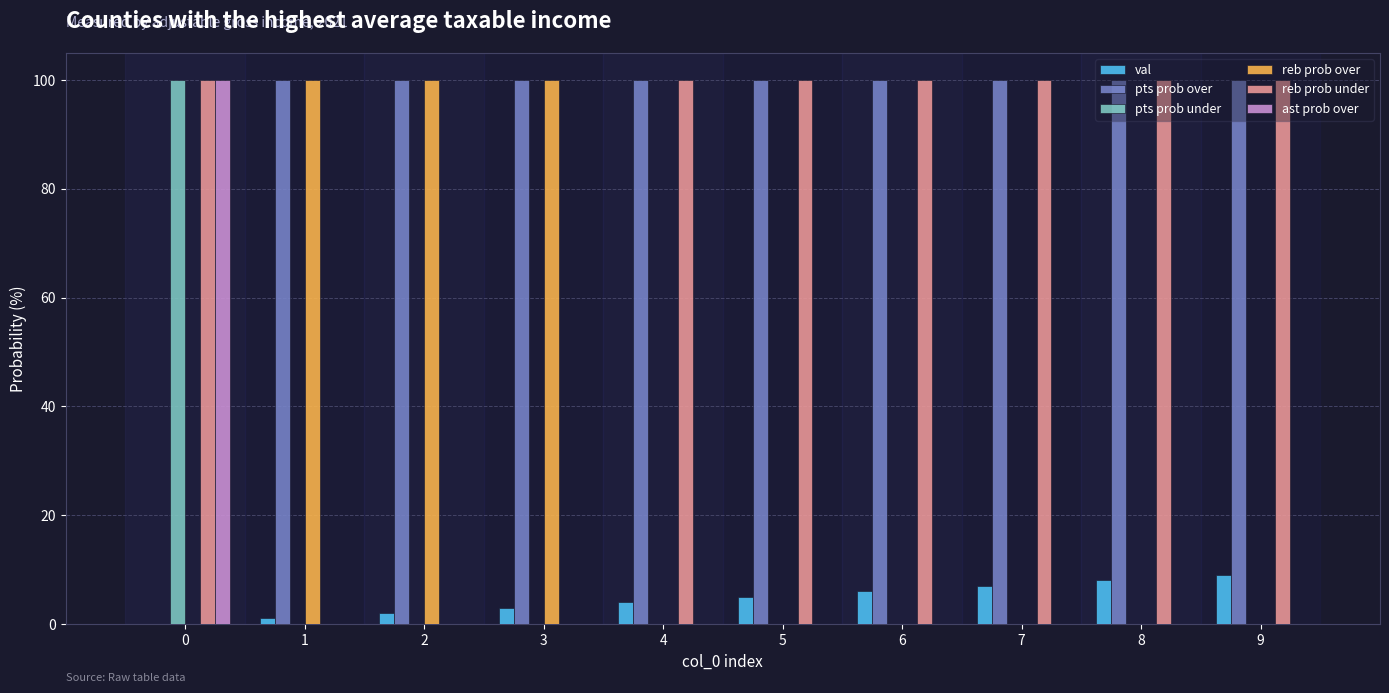

What is the difference between the pts prob over values at 1 and 0?

100